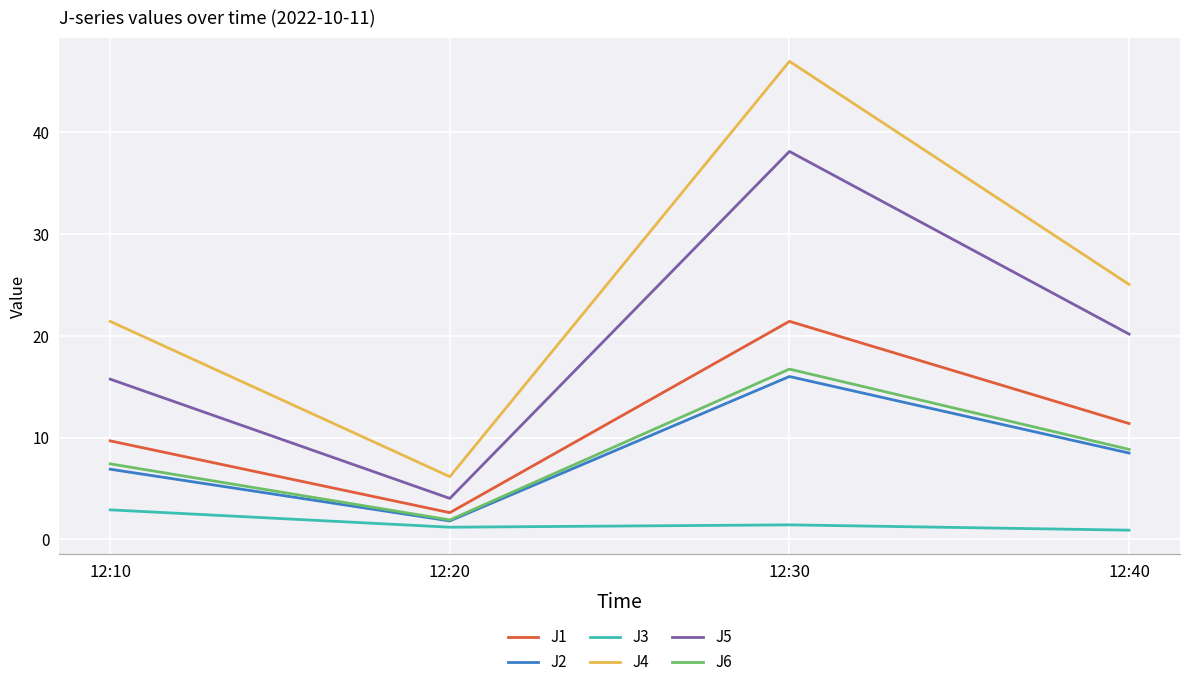

The J3 series shows 0.9 at 12:40. True or false?

True